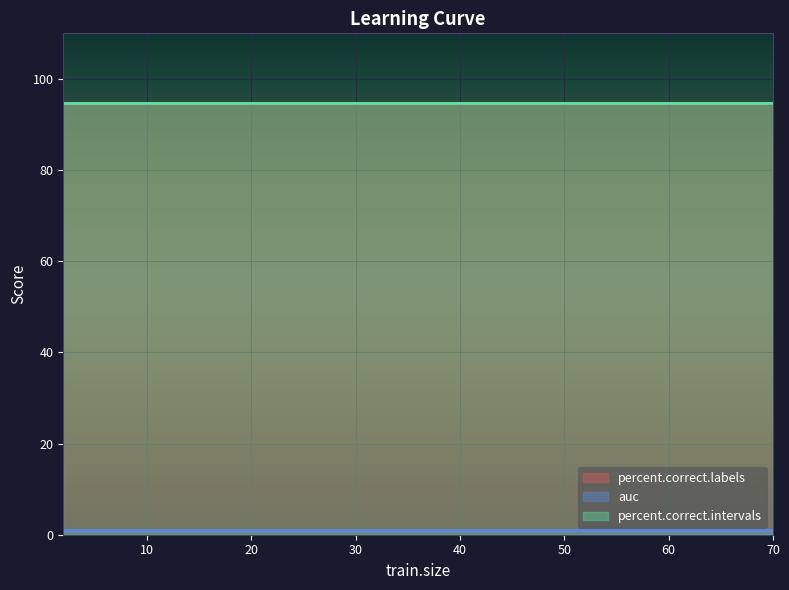

Rank the series by their maximum value, from lowest to highest.

auc, percent.correct.labels, percent.correct.intervals